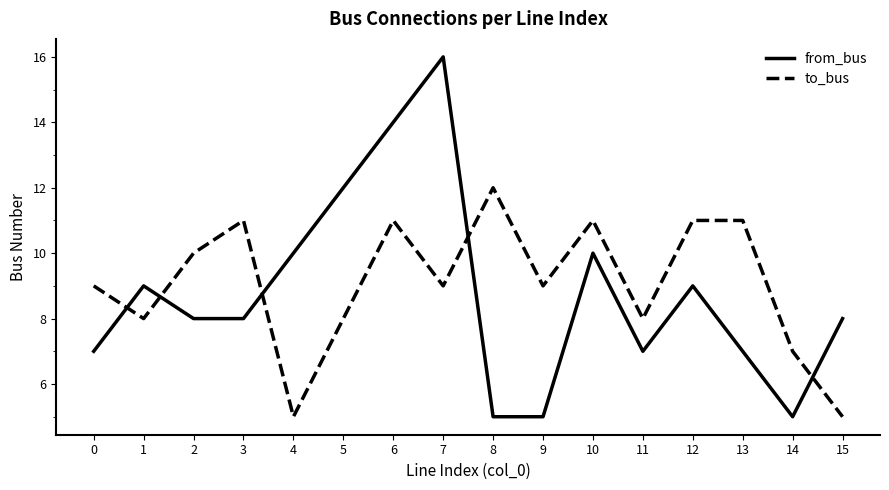

Where does the from_bus series first go above 8?

1